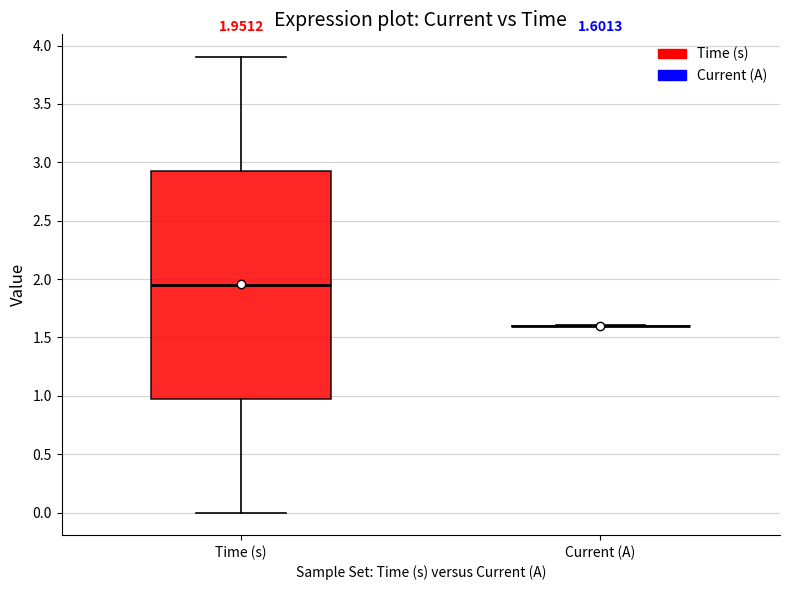

Comparing the boxes themselves (not the whiskers), which one is the tallest?

Time (s)